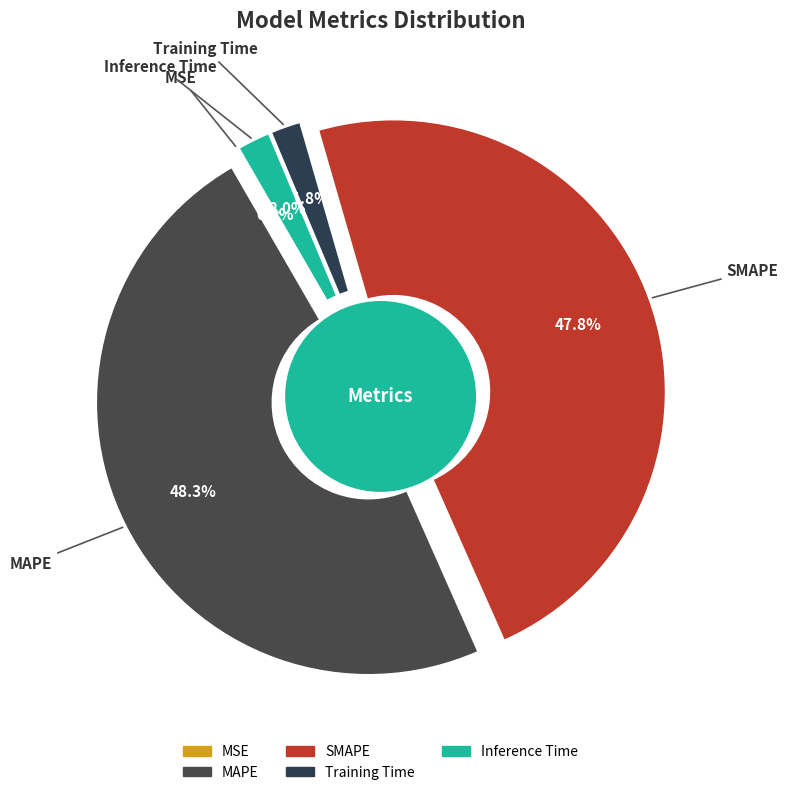

Does MSE account for over 50% of the chart?

No